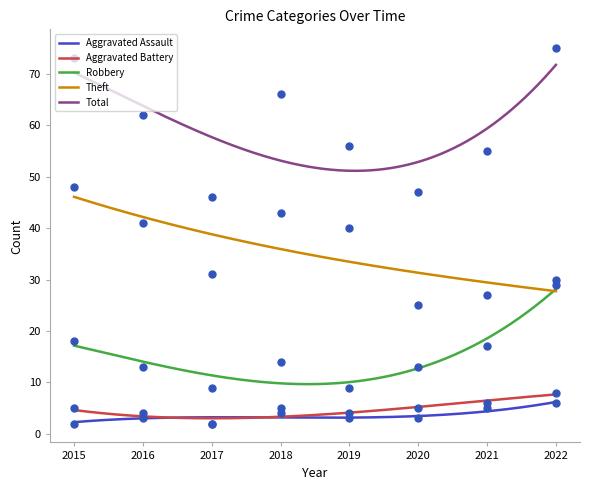

The Total series shows 66 at 2018. True or false?

True